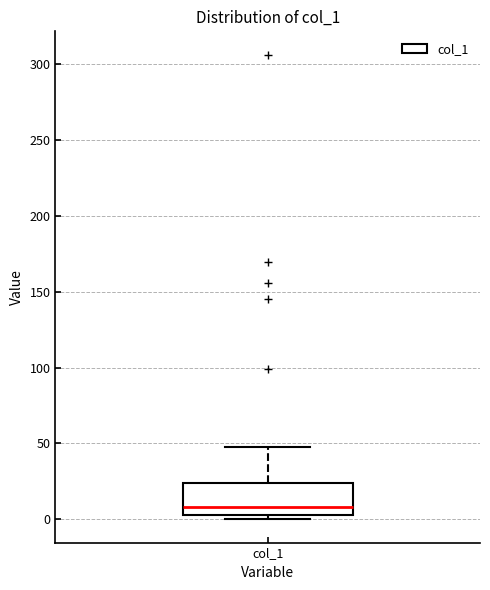

Where does the median line of the box for col_1 sit on the y-axis? The values are not printed on the chart, so give them approximately, as read against the axis.

10